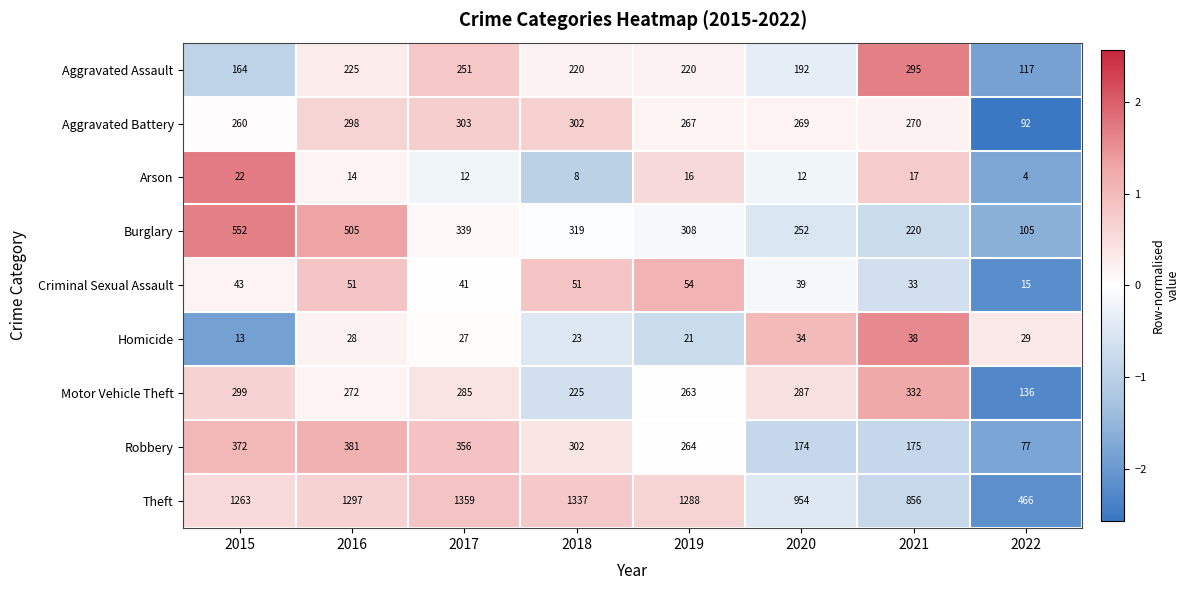

What is the maximum value shown in the chart?

1359